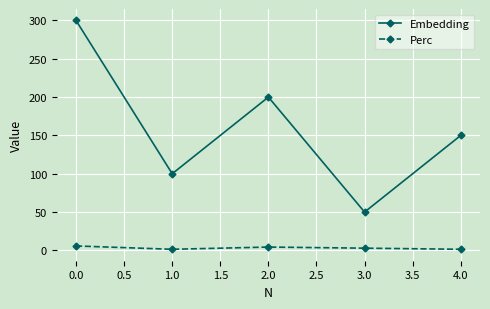

What is the value of the Embedding point at the 2nd from the left?

100.0